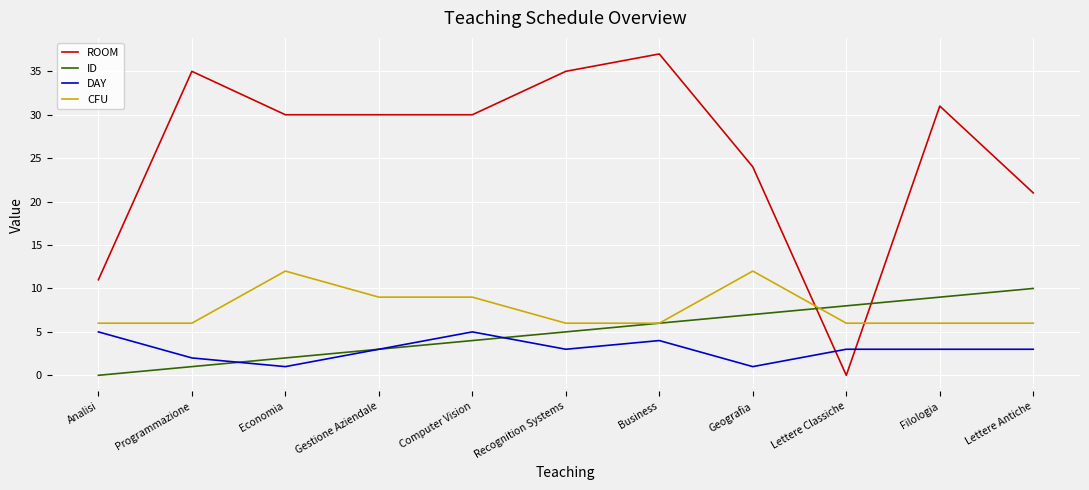

Which series ends up on top after the final intersection of DAY and ROOM?

ROOM